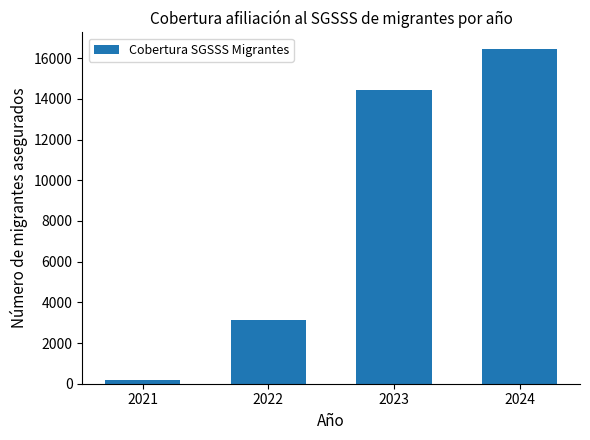

What is the approximate value at 2021, to the nearest 10?

180